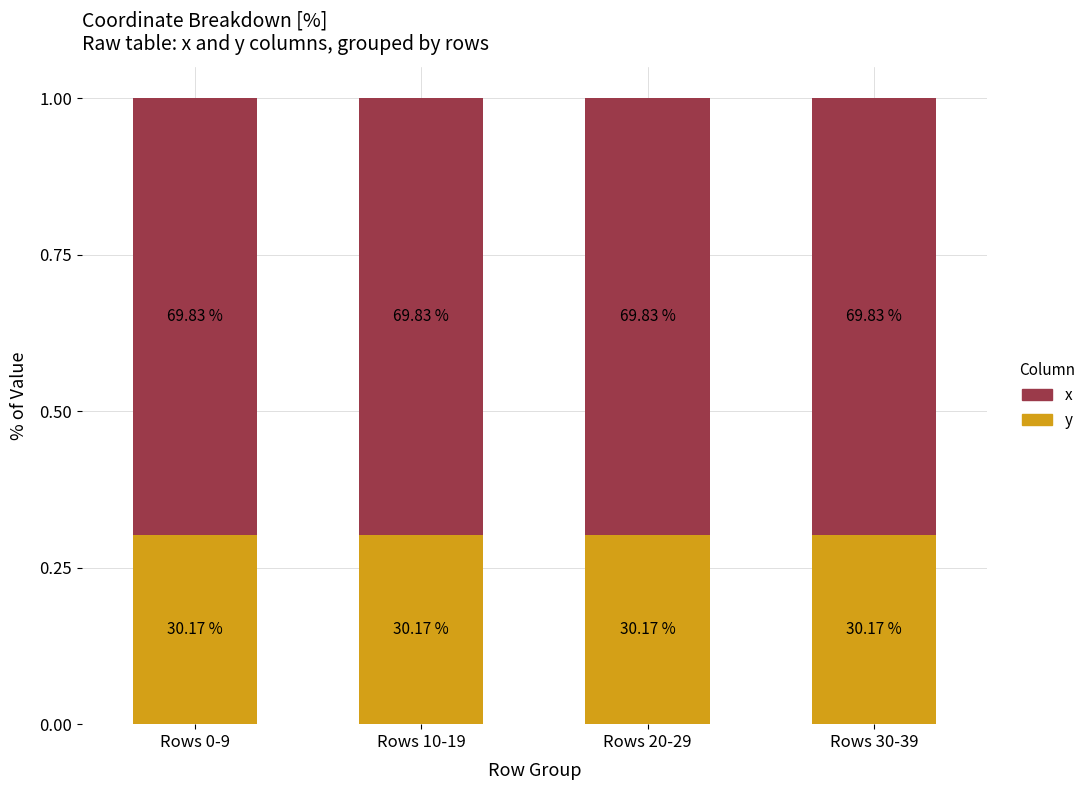

Are the bars horizontal?

No